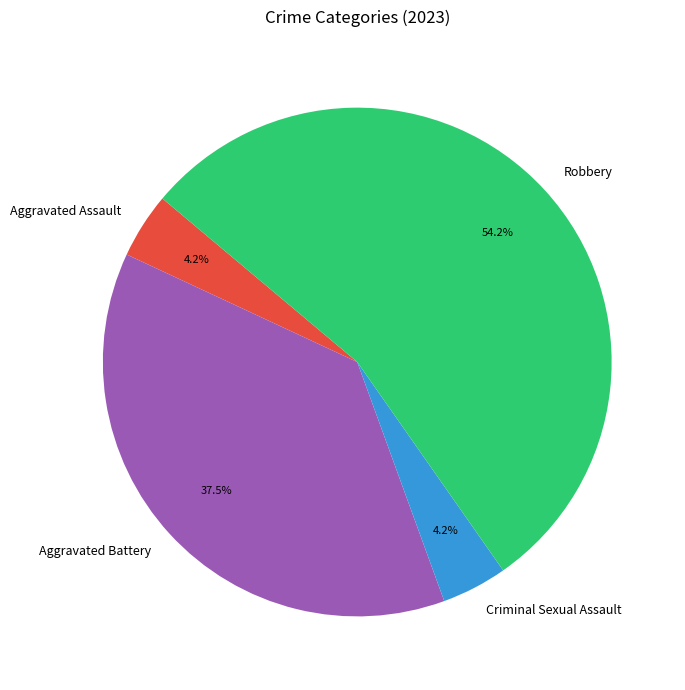

Which category has the biggest portion of the pie?

Robbery